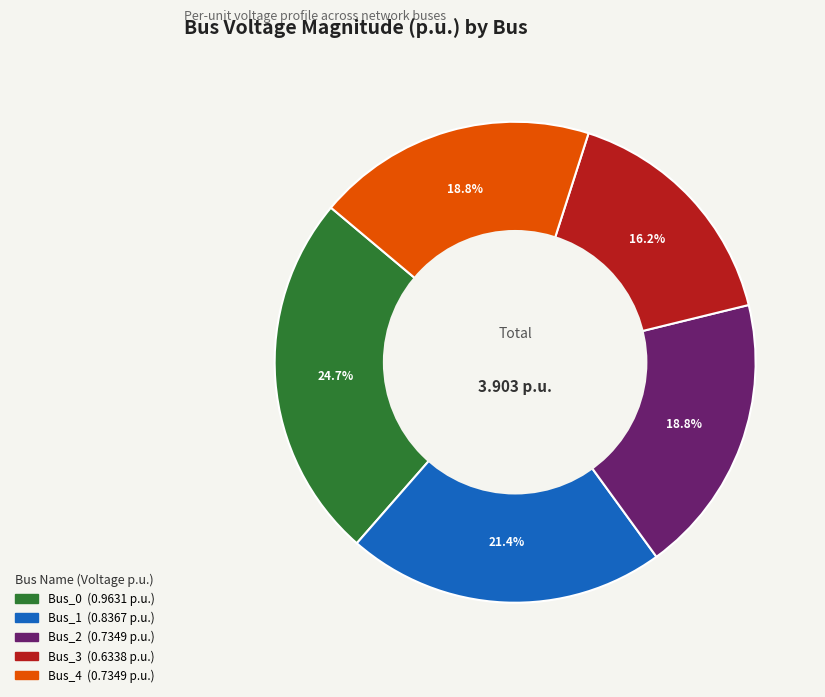

How many segments does this pie chart have?

5